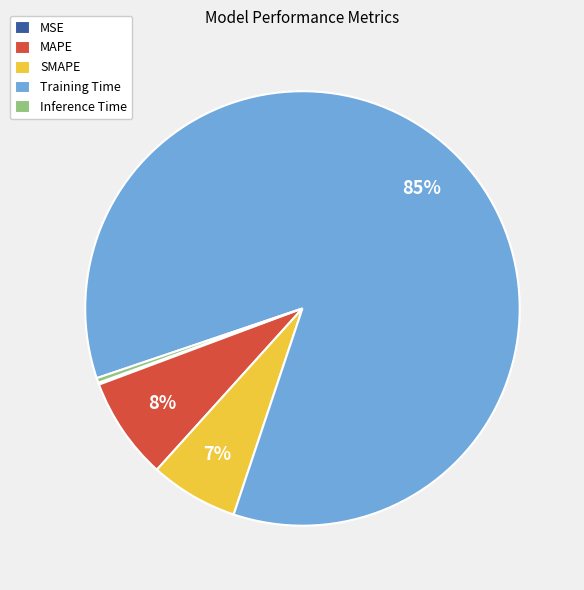

To the nearest percent, what percentage of the pie is MAPE?

8%